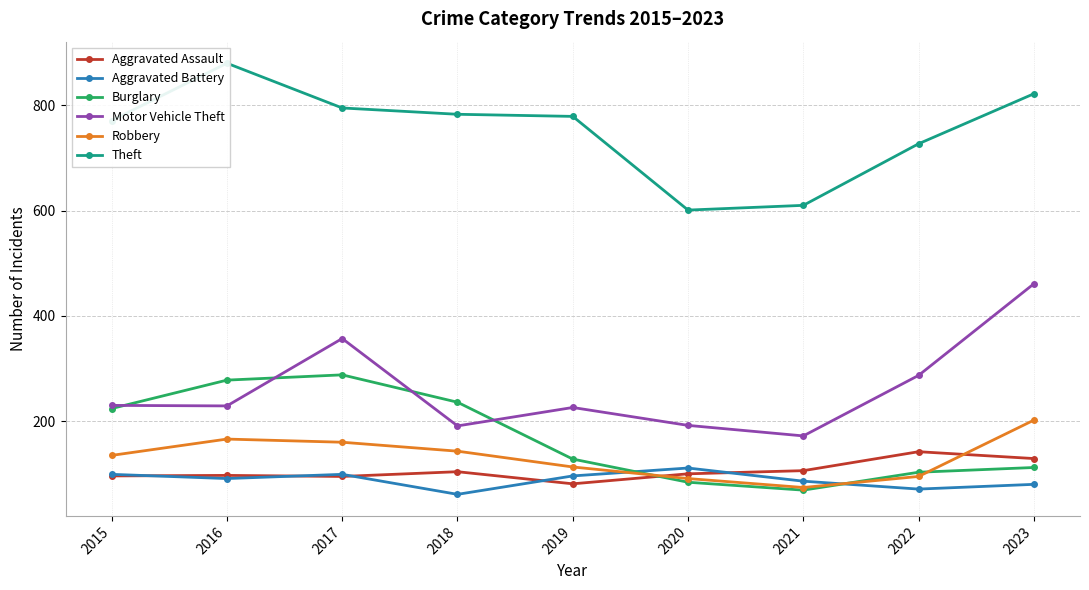

Is the value of Motor Vehicle Theft at 2016 greater than the value of Theft at 2022?

No